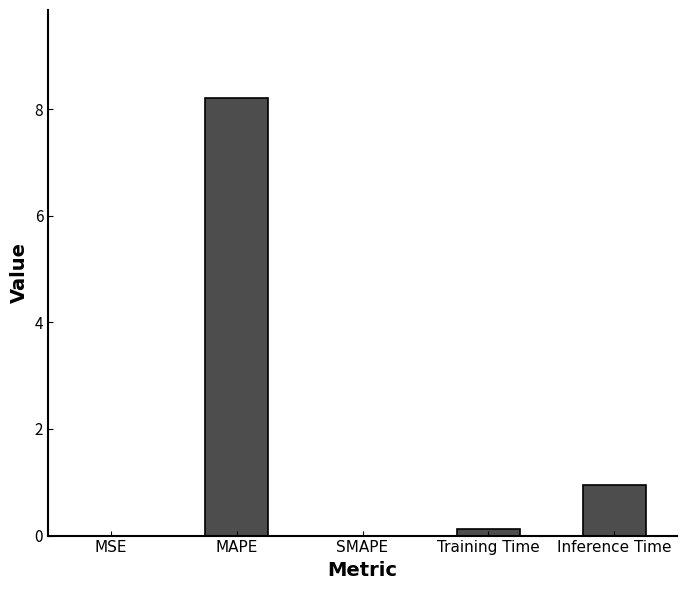

Are the bars horizontal?

No